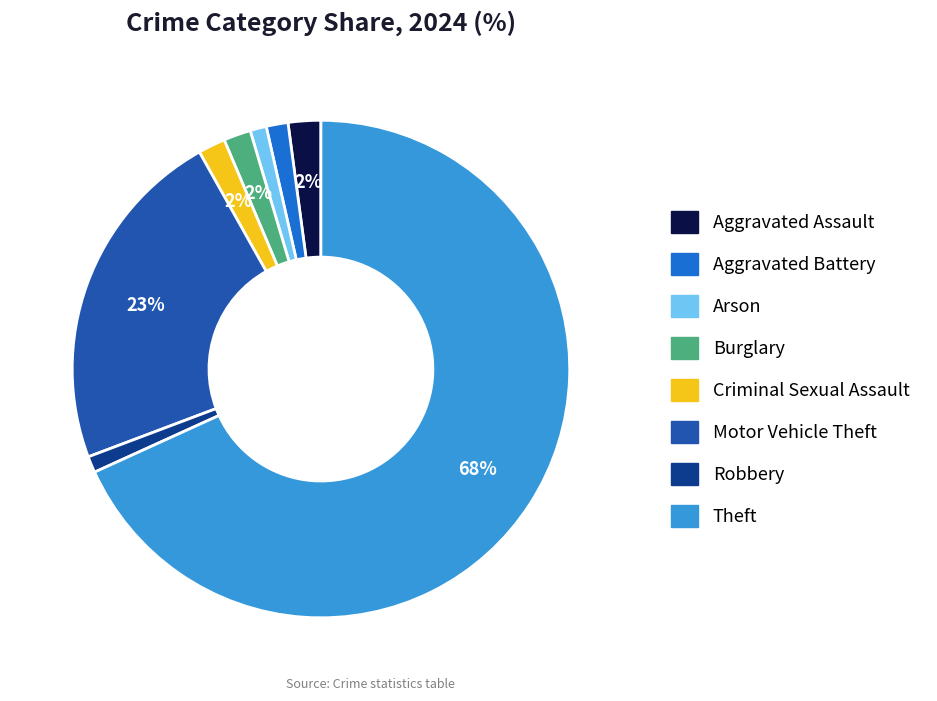

How many segments does this pie chart have?

8